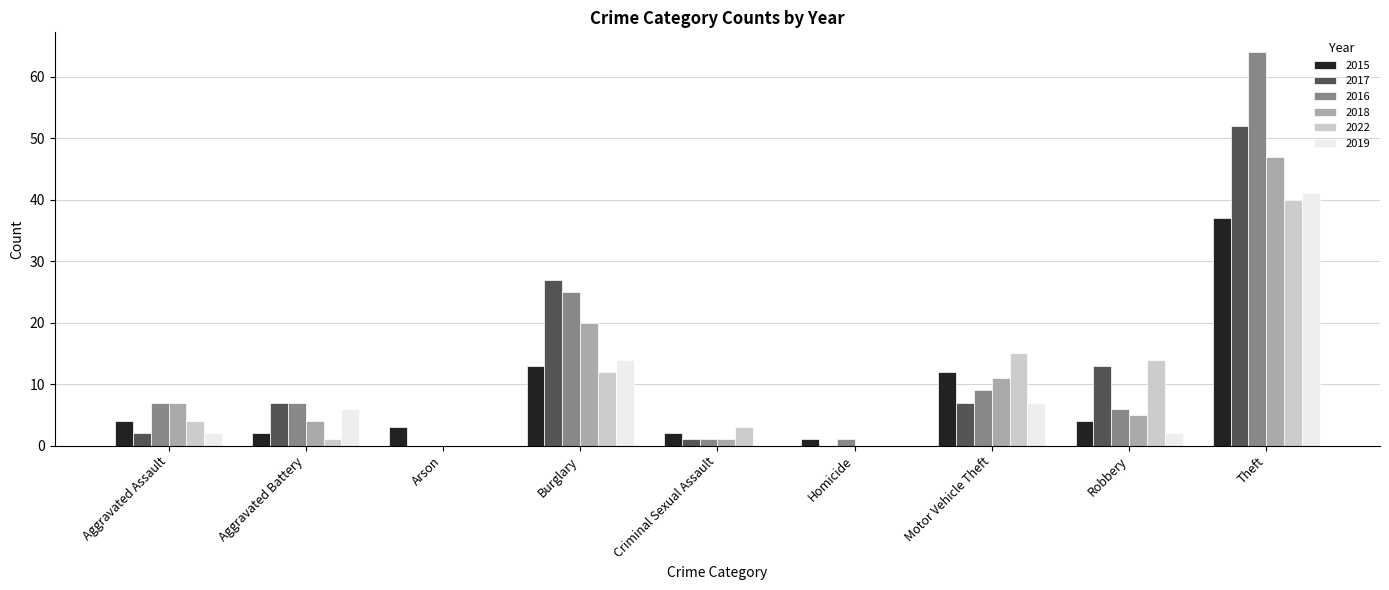

What is the sum of the 2017 values at Robbery and Arson?

13